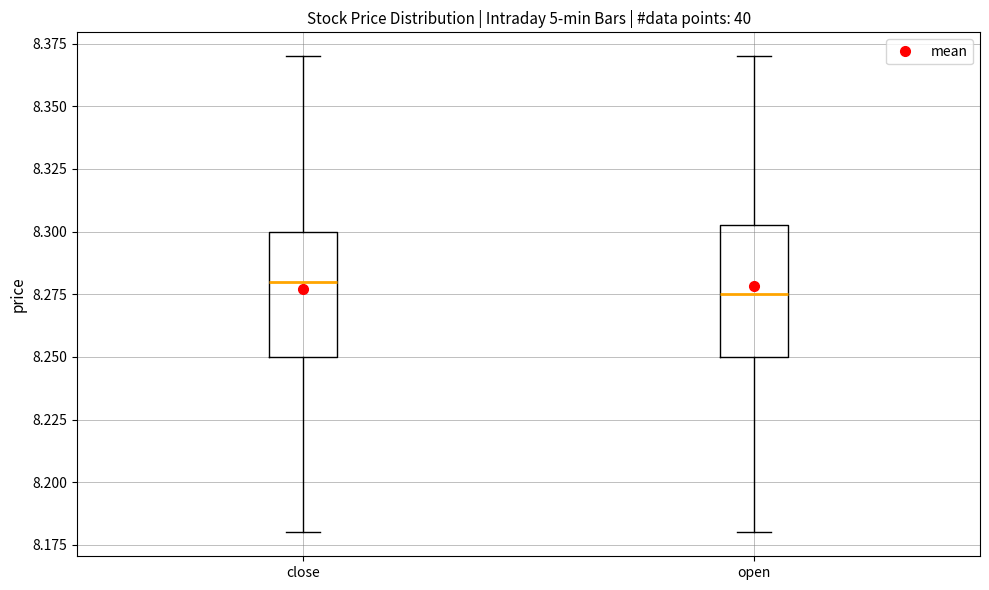

Reading left to right, read every box against the y-axis: the position of its median line, the range the box covers, and the ends of its whiskers. The values are not printed on the chart, so give them approximately, as read against the axis.

close: median 8.280, box 8.250 to 8.300, whiskers 8.180 to 8.370
open: median 8.275, box 8.250 to 8.305, whiskers 8.180 to 8.370